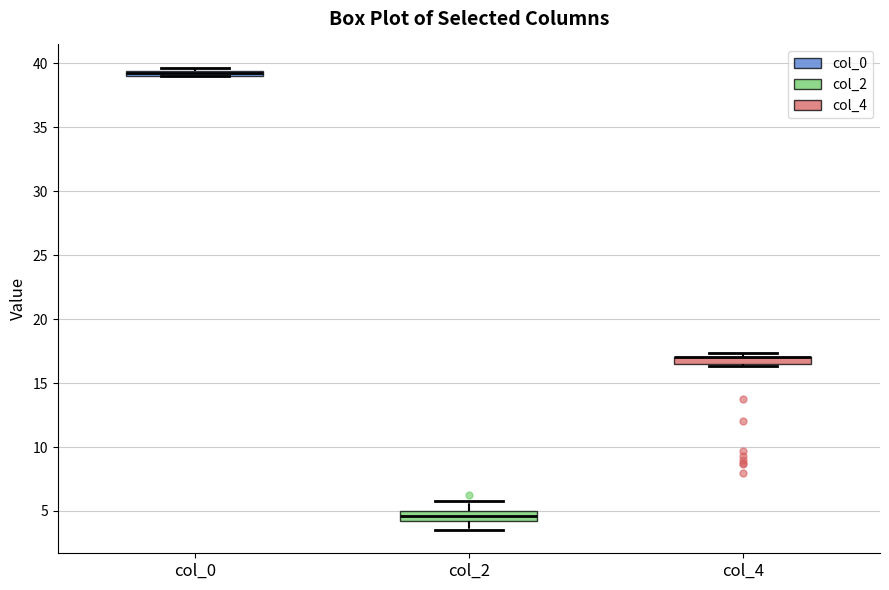

Where is the upper edge of the box for col_0 on the y-axis? The values are not printed on the chart, so give them approximately, as read against the axis.

39.5